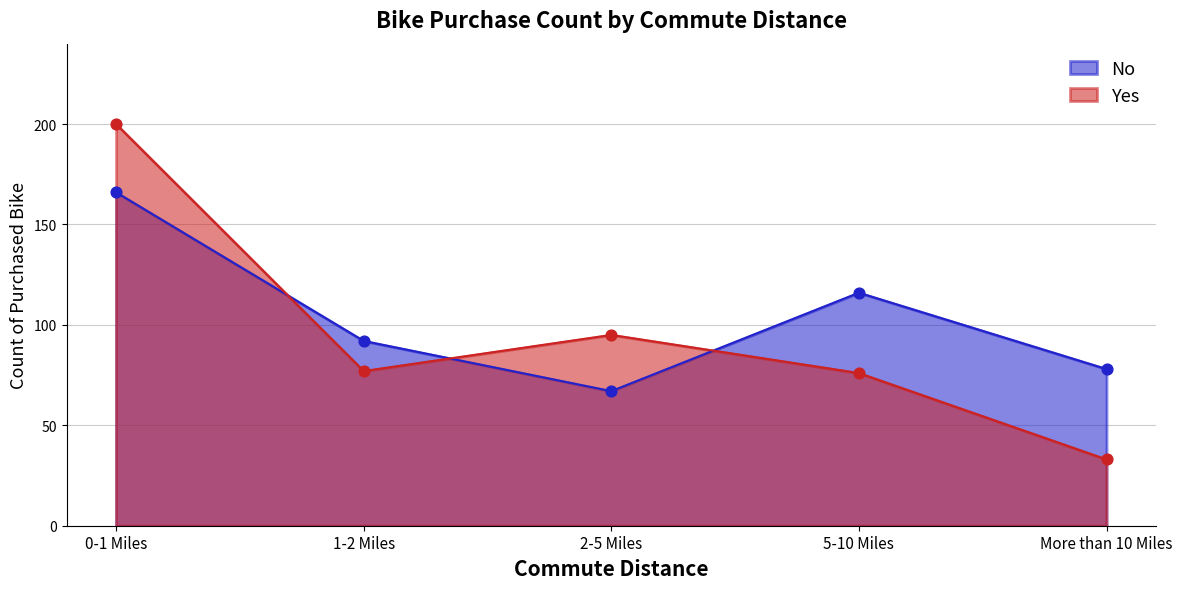

Which series has the largest Y range (max minus min)?

Yes